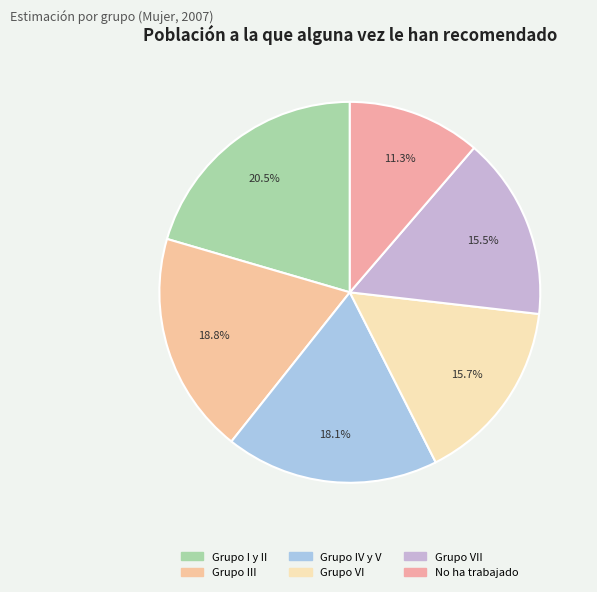

Which slice is the largest?

Grupo I y II